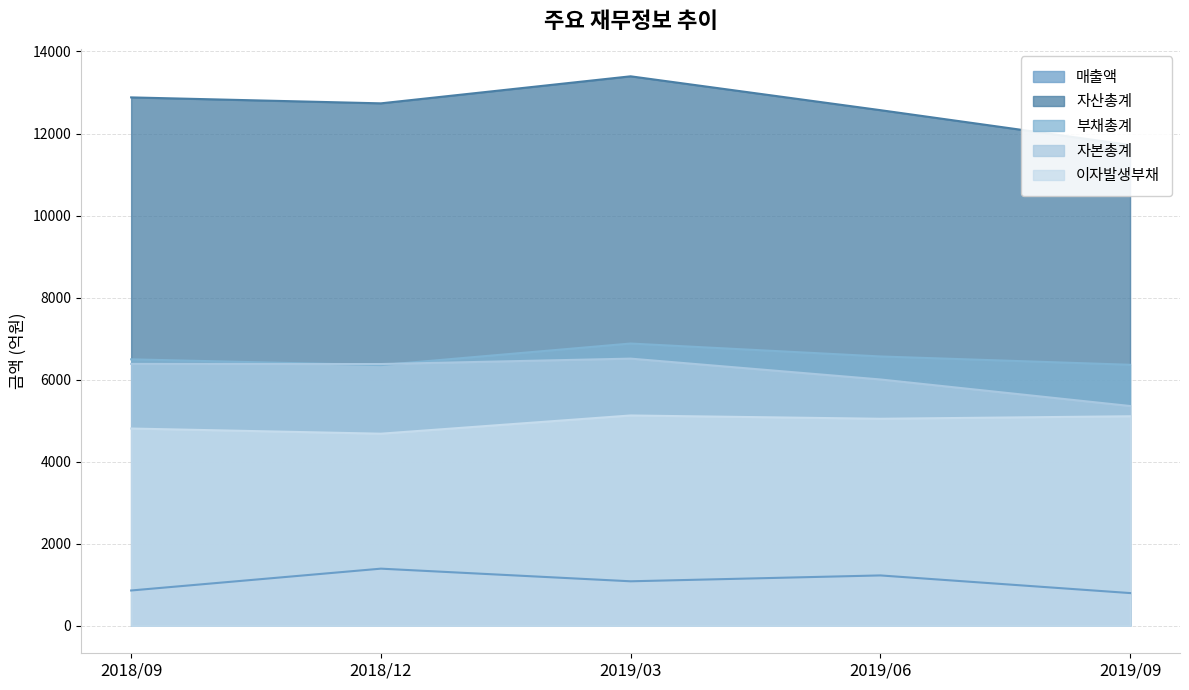

Count the number of data series in this chart.

5